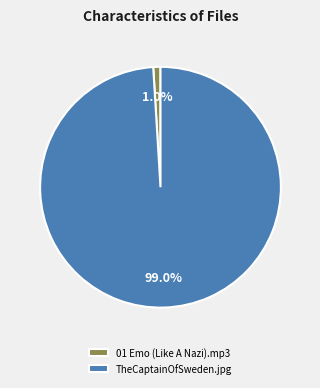

How many segments does this pie chart have?

2